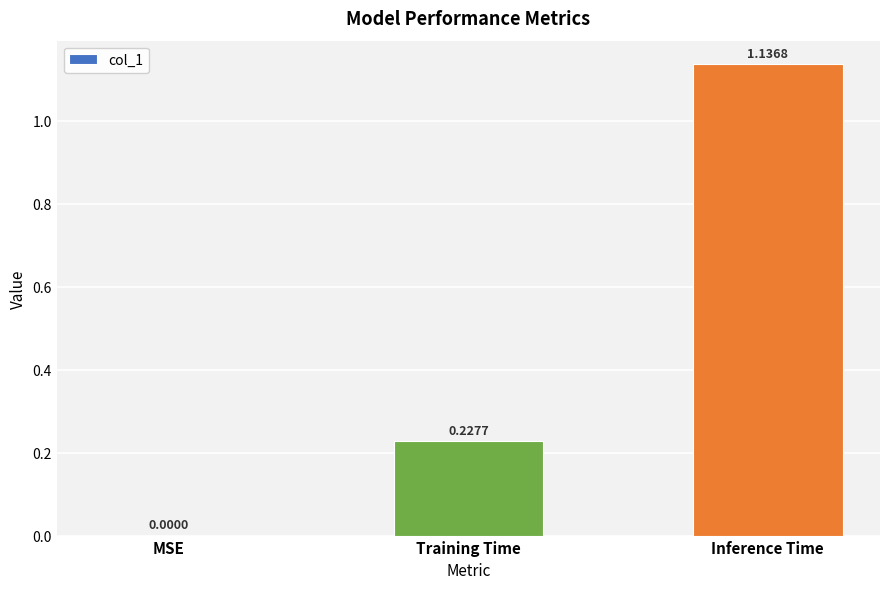

What is the sum of all values?

1.4